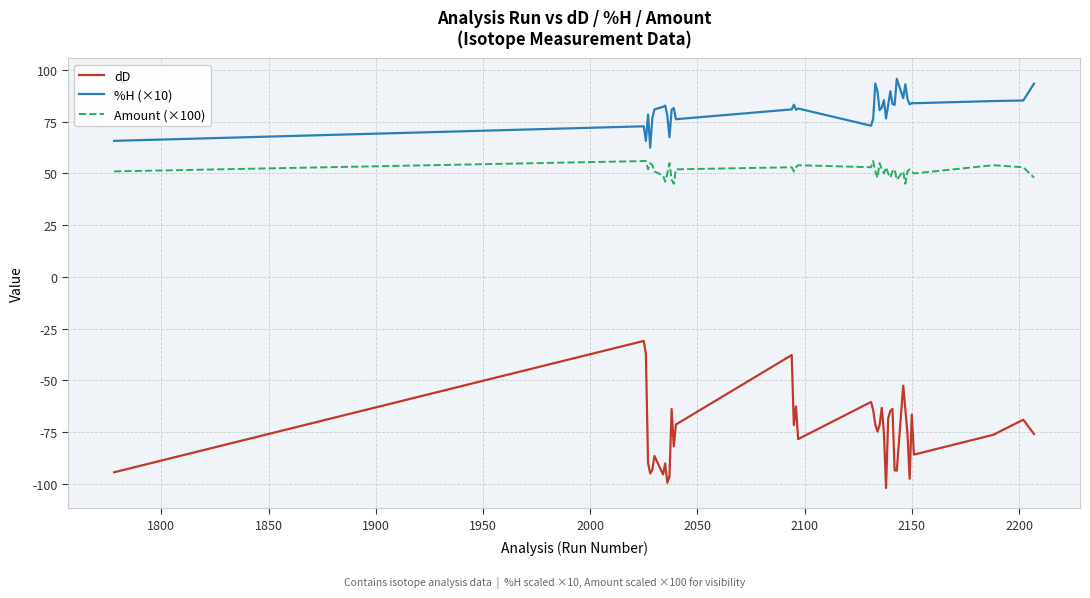

What is the difference between the maximum and minimum values in the Amount (×100) series?

11.0